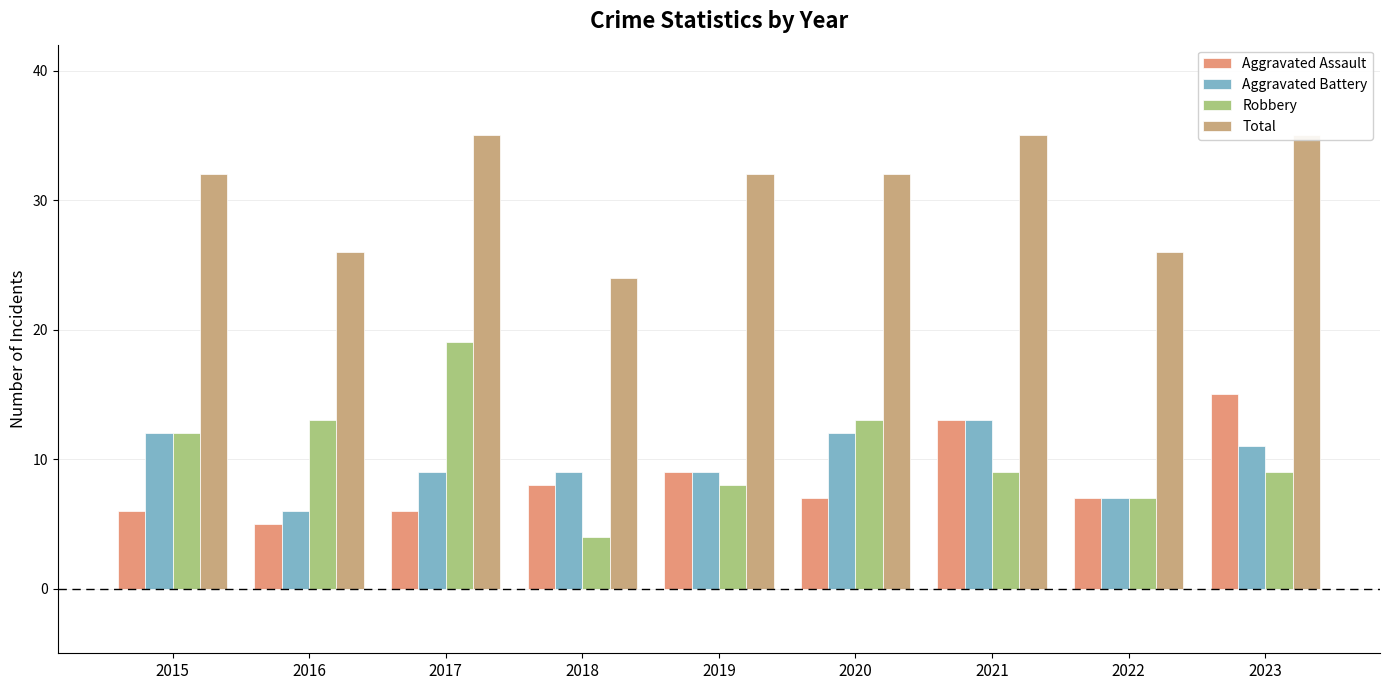

What is the sum of all Total values?

277